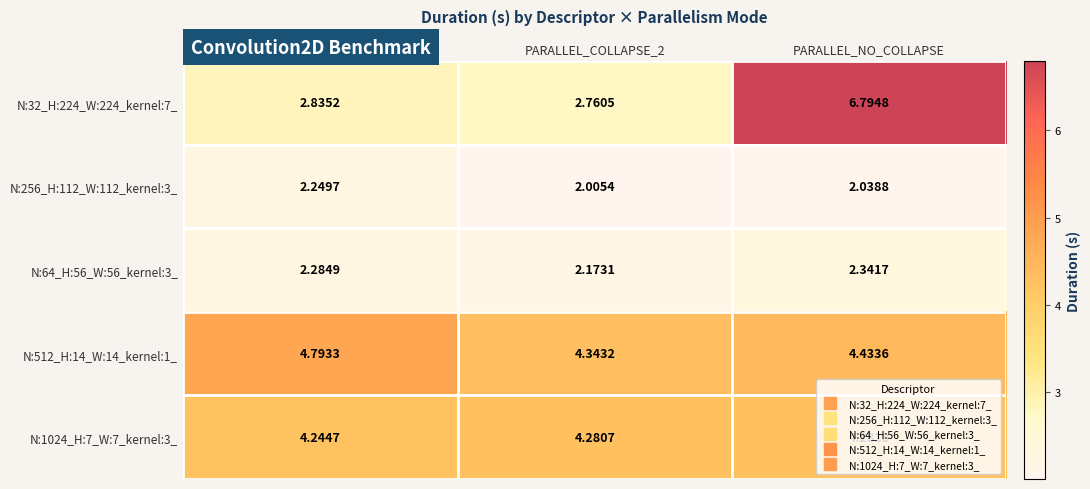

Is the value of N:256_H:112_W:112_kernel:3_ at PARALLEL_COLLAPSE_3 greater than the value of N:32_H:224_W:224_kernel:7_ at PARALLEL_NO_COLLAPSE?

No